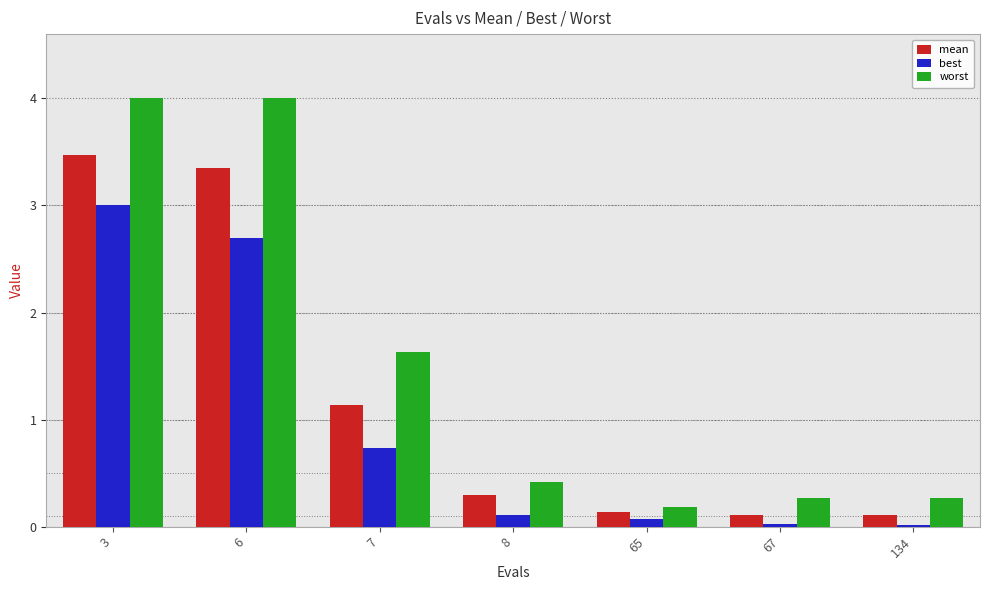

What is the highest value of the worst series?

4.0